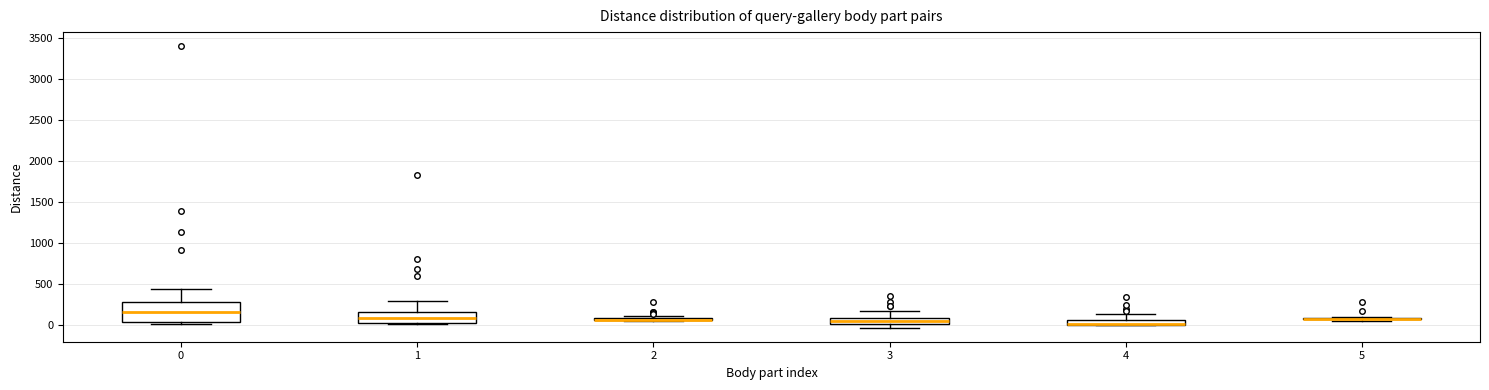

Which box is the tallest, from its lower edge to its upper edge?

0